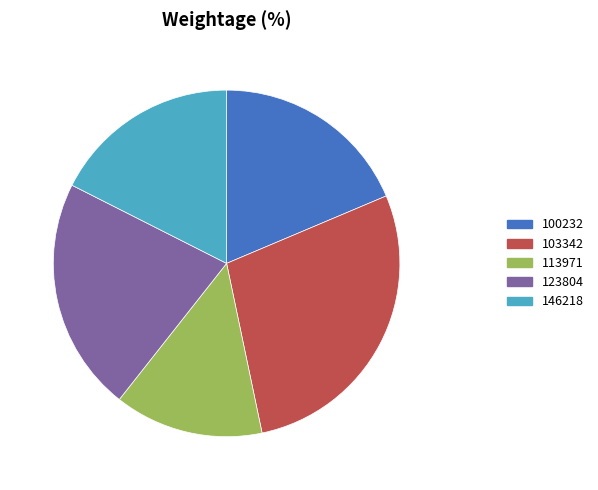

Is there any slice that represents more than half of the pie?

No